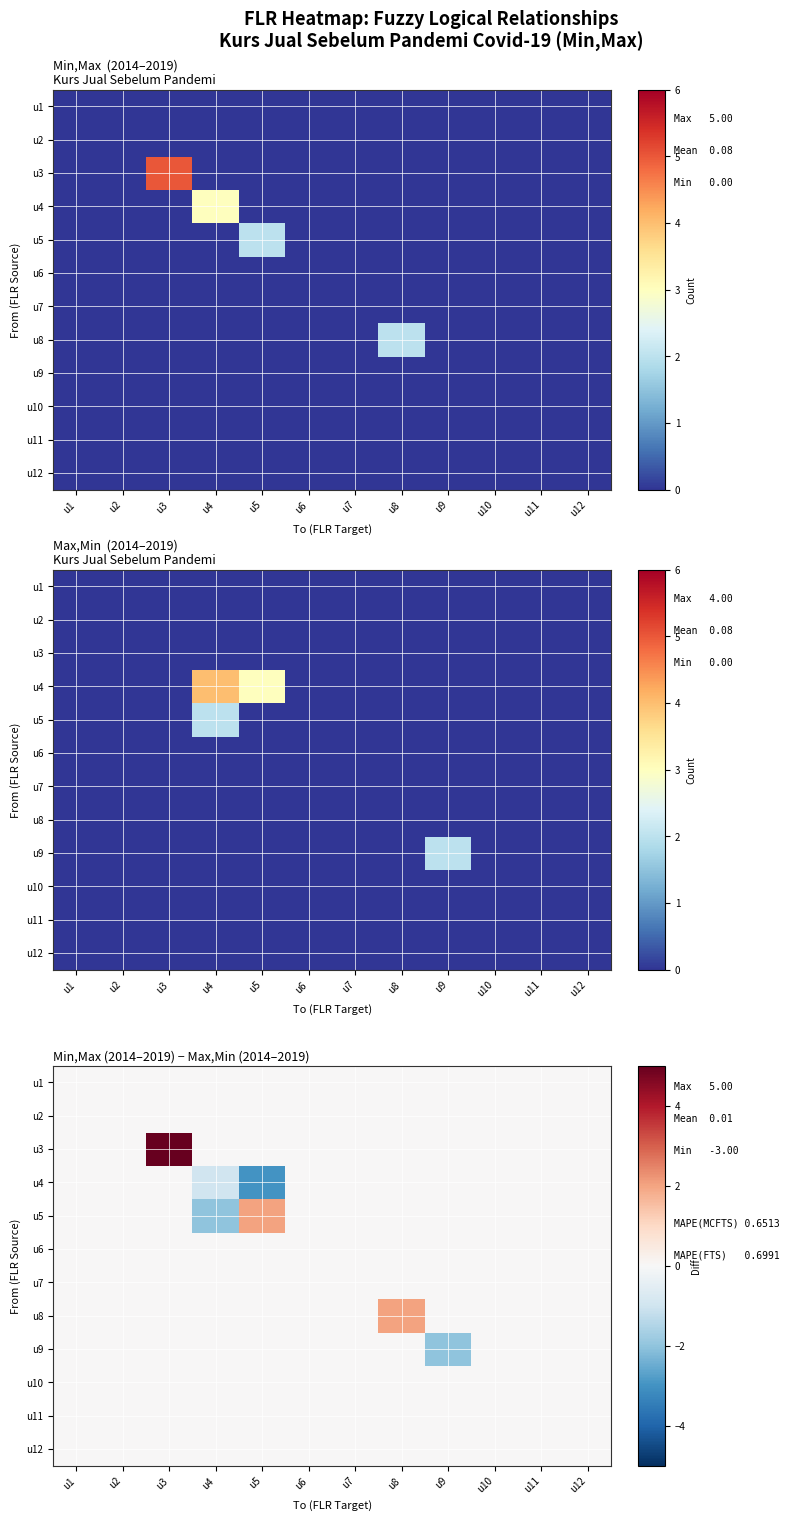

The u10 series shows 0 at u12. True or false?

True